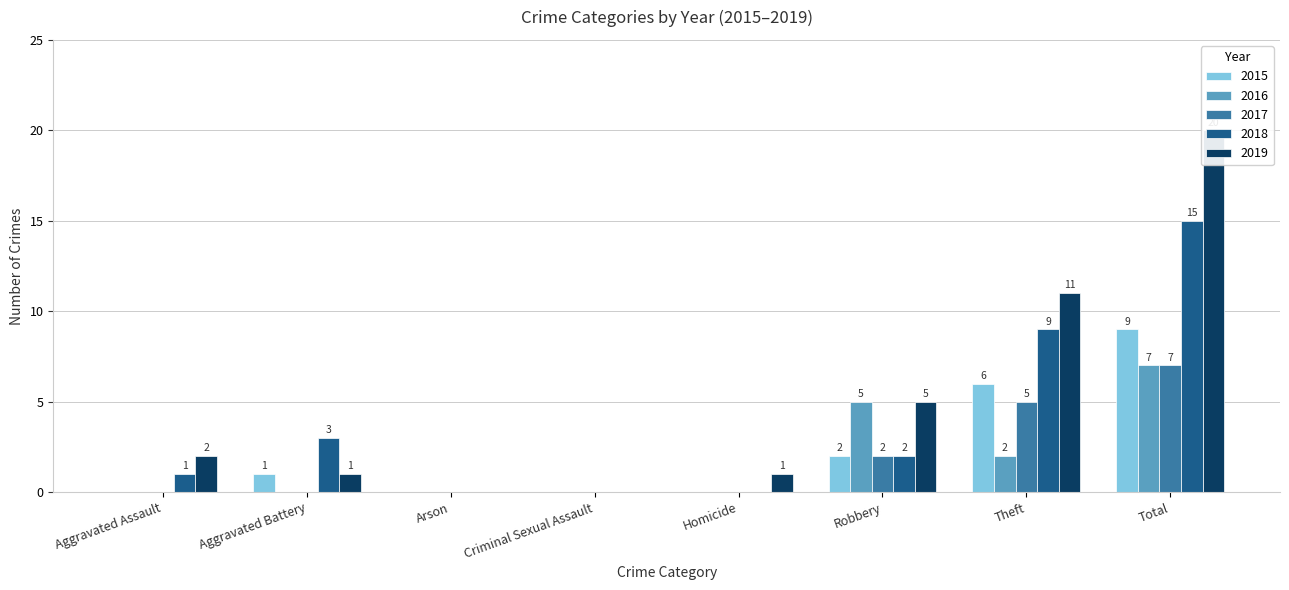

How many values in the 2018 series are below 2?

4